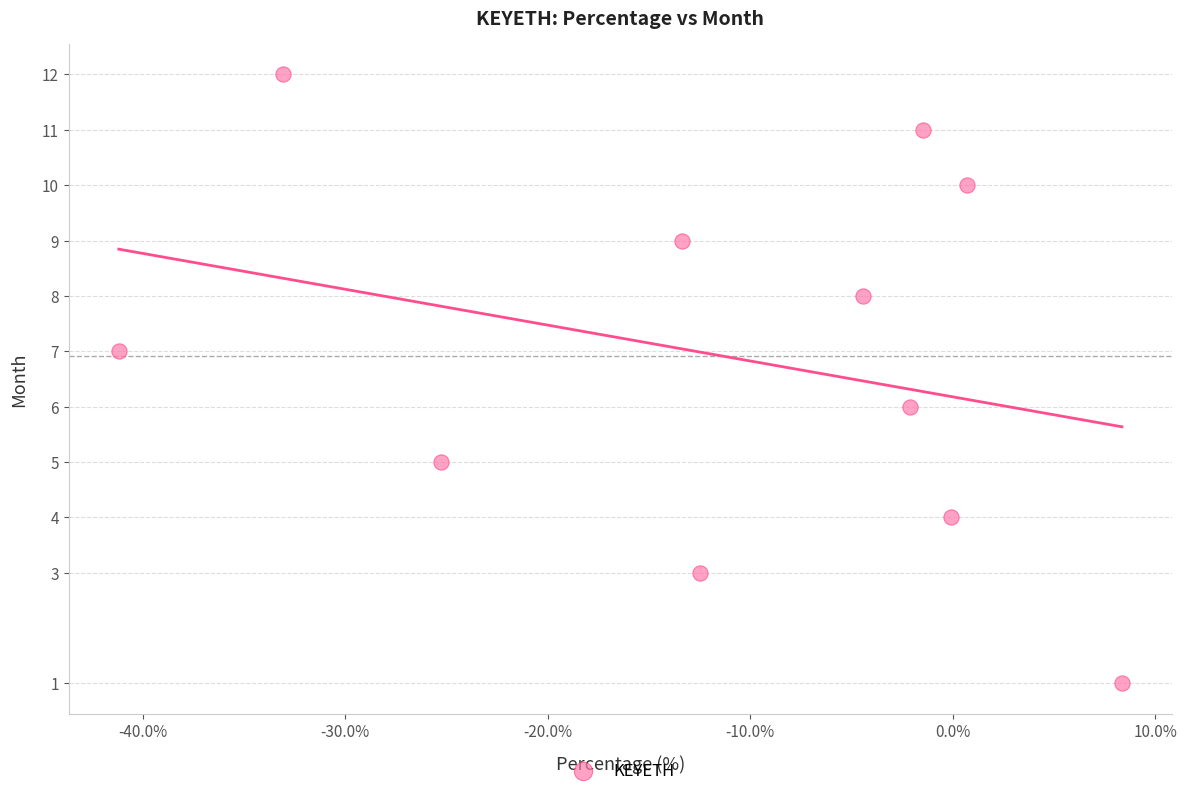

What is the average Y value?

7